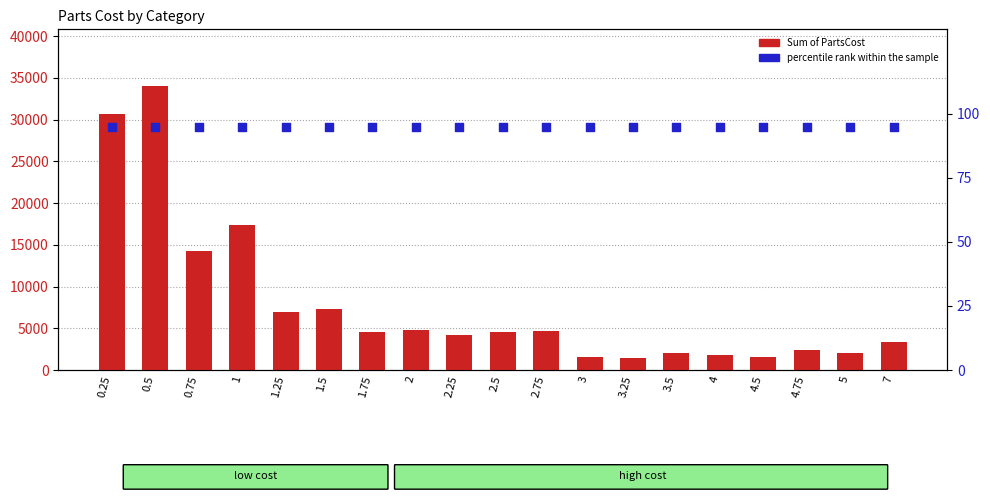

At how many categories does at least one series exceed 8312?

4